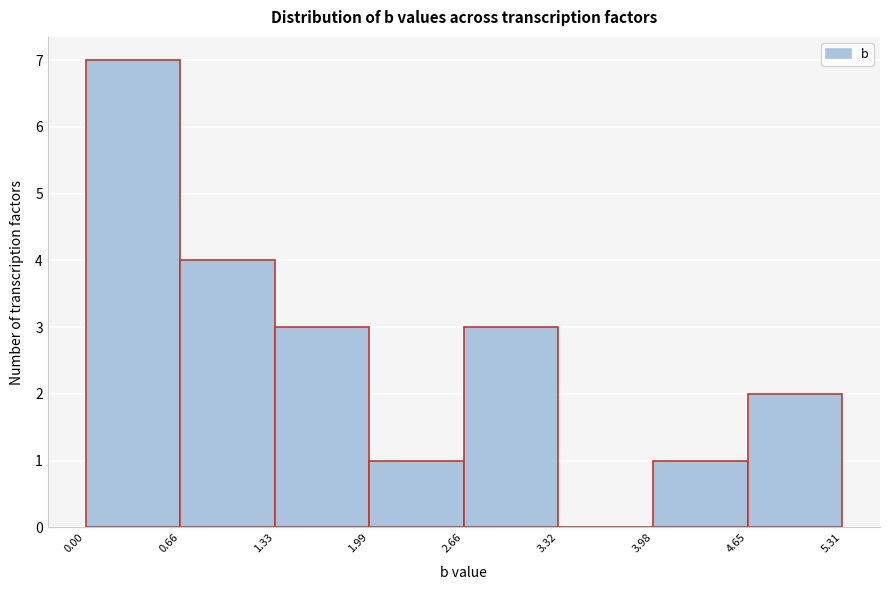

Reading left to right, list every bar in this chart as the range it spans on the x-axis followed by its height. The values are not printed on the chart, so give them approximately, as read against the axis.

0.00 to 0.66: 7
0.66 to 1.33: 4
1.33 to 1.99: 3
1.99 to 2.66: 1
2.66 to 3.32: 3
3.32 to 3.98: 0
3.98 to 4.65: 1
4.65 to 5.31: 2